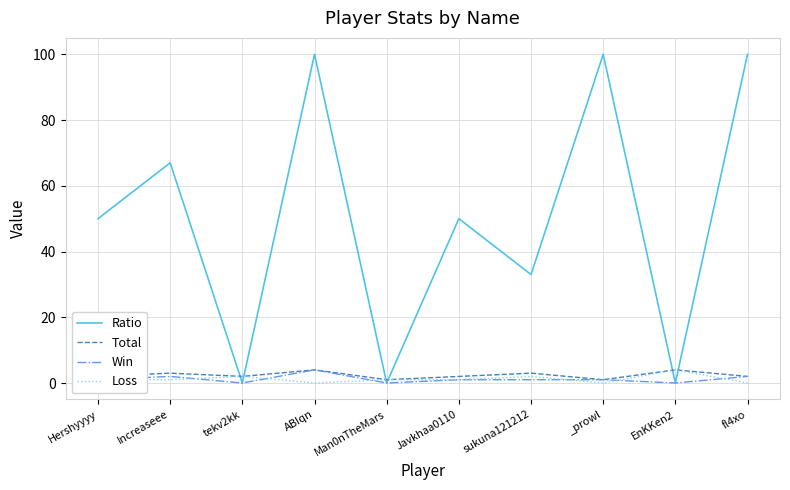

Reading left to right, extract all data points from this chart.

Ratio: Hershyyyy=50	Increaseee=67	tekv2kk=0	ABIqn=100	Man0nTheMars=0	Javkhaa0110=50	sukuna121212=33	_prowl=100	EnKKen2=0	fl4xo=100
Total: Hershyyyy=2	Increaseee=3	tekv2kk=2	ABIqn=4	Man0nTheMars=1	Javkhaa0110=2	sukuna121212=3	_prowl=1	EnKKen2=4	fl4xo=2
Win: Hershyyyy=1	Increaseee=2	tekv2kk=0	ABIqn=4	Man0nTheMars=0	Javkhaa0110=1	sukuna121212=1	_prowl=1	EnKKen2=0	fl4xo=2
Loss: Hershyyyy=1	Increaseee=1	tekv2kk=2	ABIqn=0	Man0nTheMars=1	Javkhaa0110=1	sukuna121212=2	_prowl=0	EnKKen2=4	fl4xo=0